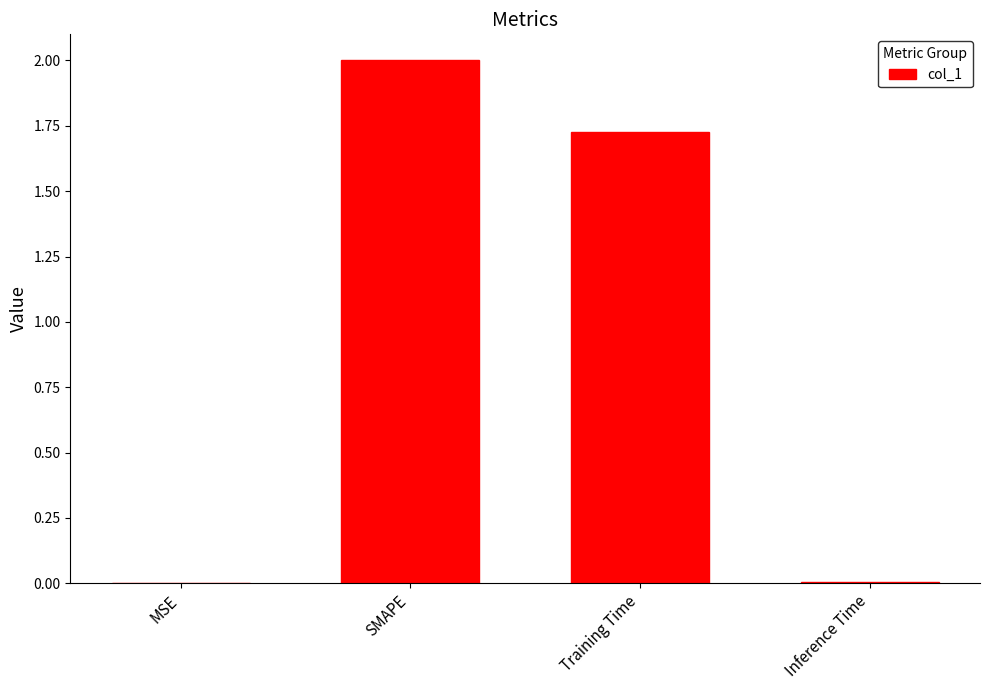

At which label does the data first exceed 1?

SMAPE